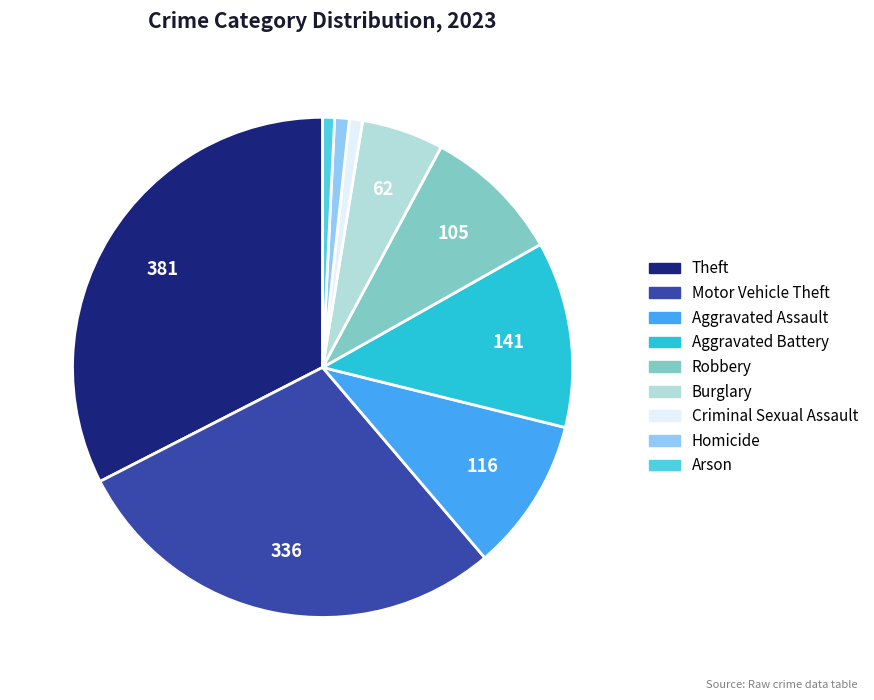

Is there any slice that represents more than half of the pie?

No